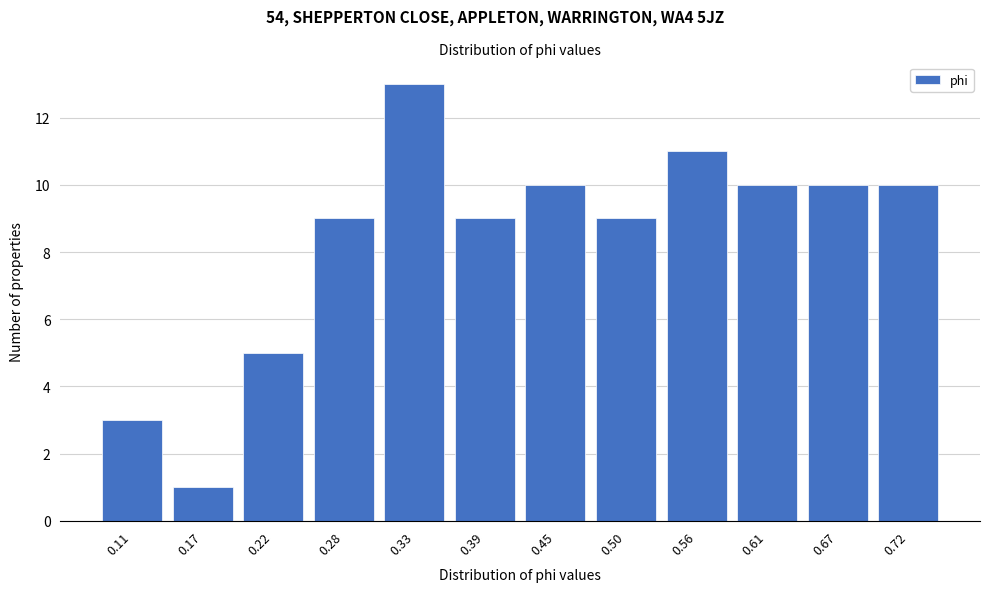

Reading left to right, what are all the values shown in this chart?

3	1	5	9	13	9	10	9	11	10	10	10